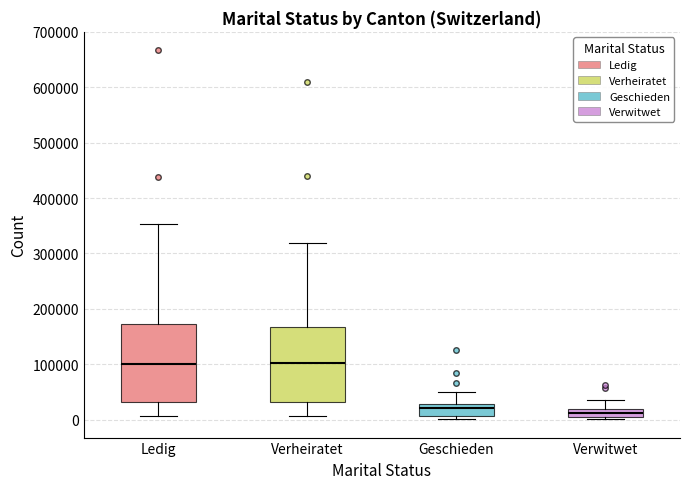

Where is the lower edge of the box for Verheiratet on the y-axis? The values are not printed on the chart, so give them approximately, as read against the axis.

30000